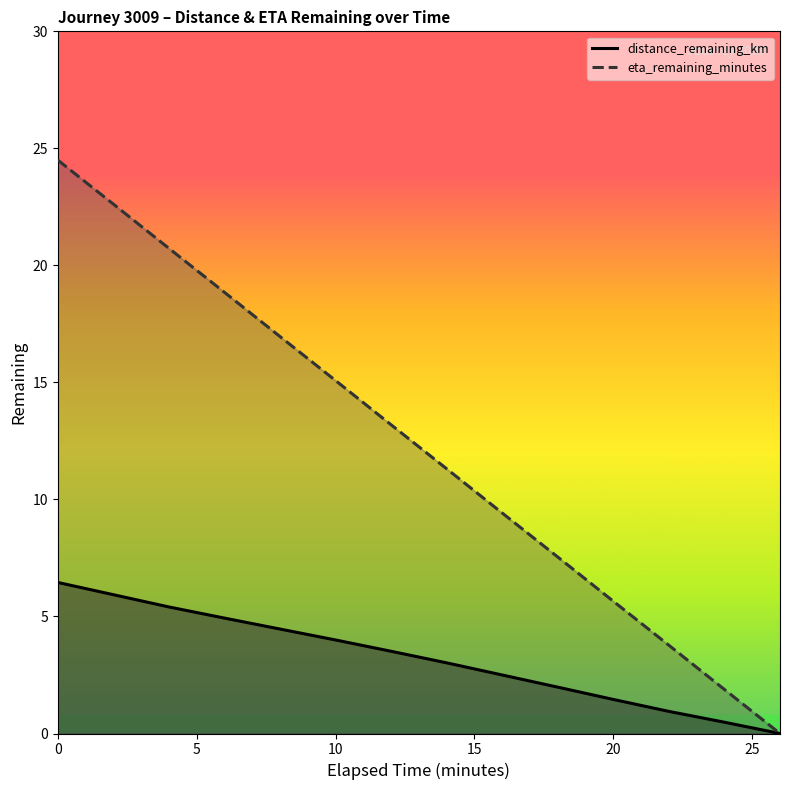

How many values in the eta_remaining_minutes series exceed 13?

7